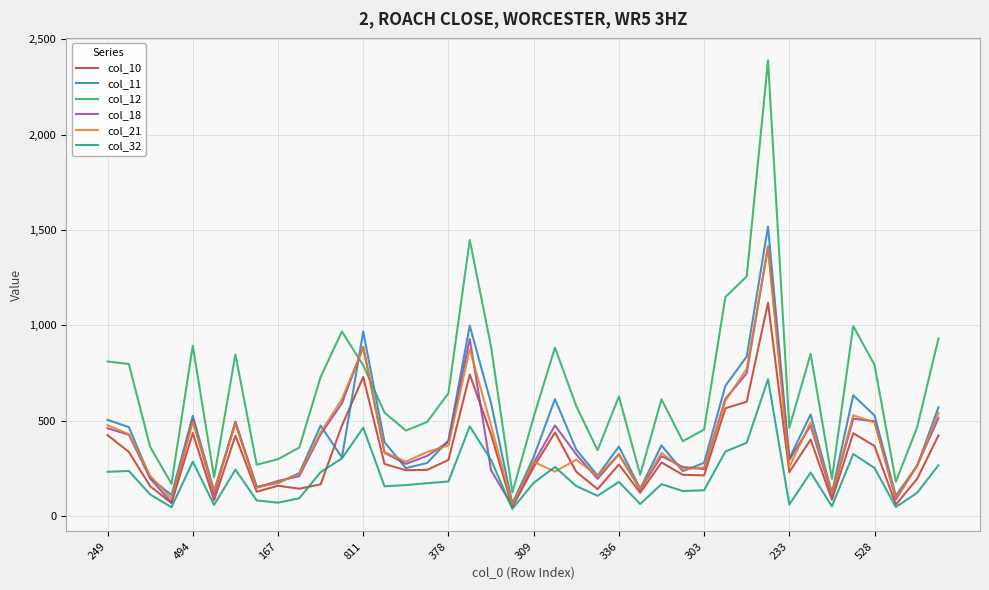

After their last crossing, which series has the higher values: col_12 or col_18?

col_12